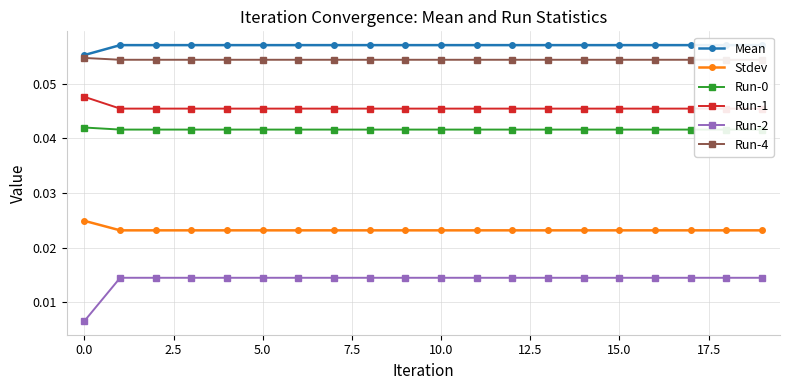

Count the number of categories in the chart.

20